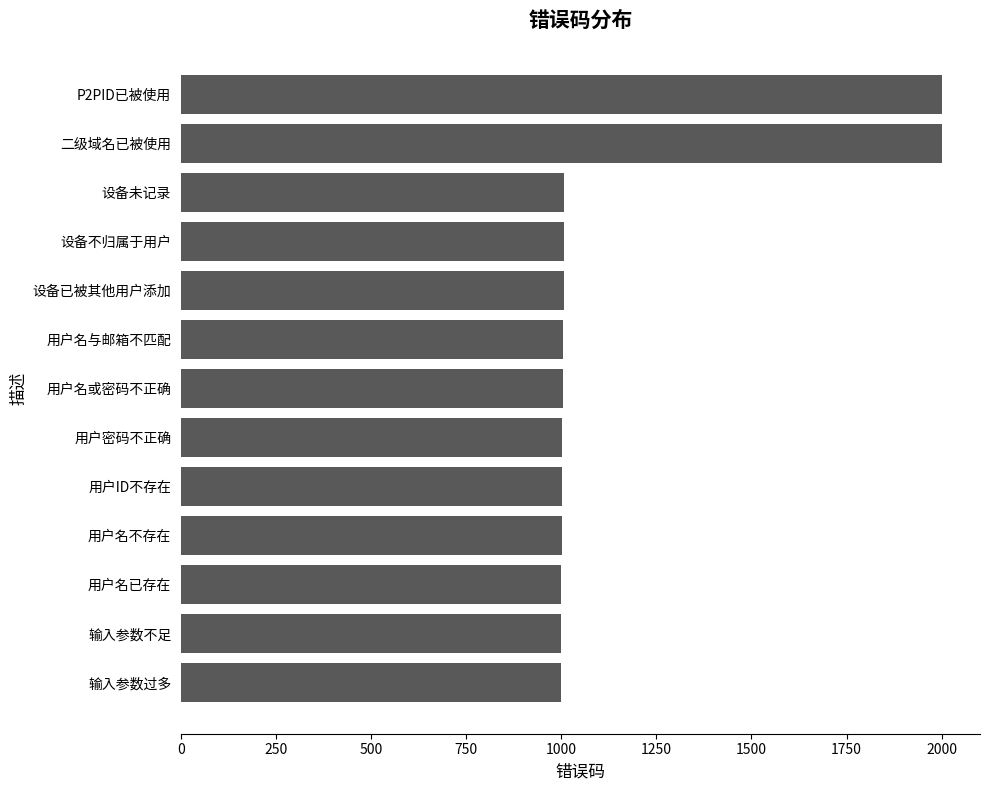

Is it true that the value at 用户ID不存在 is 474?

False